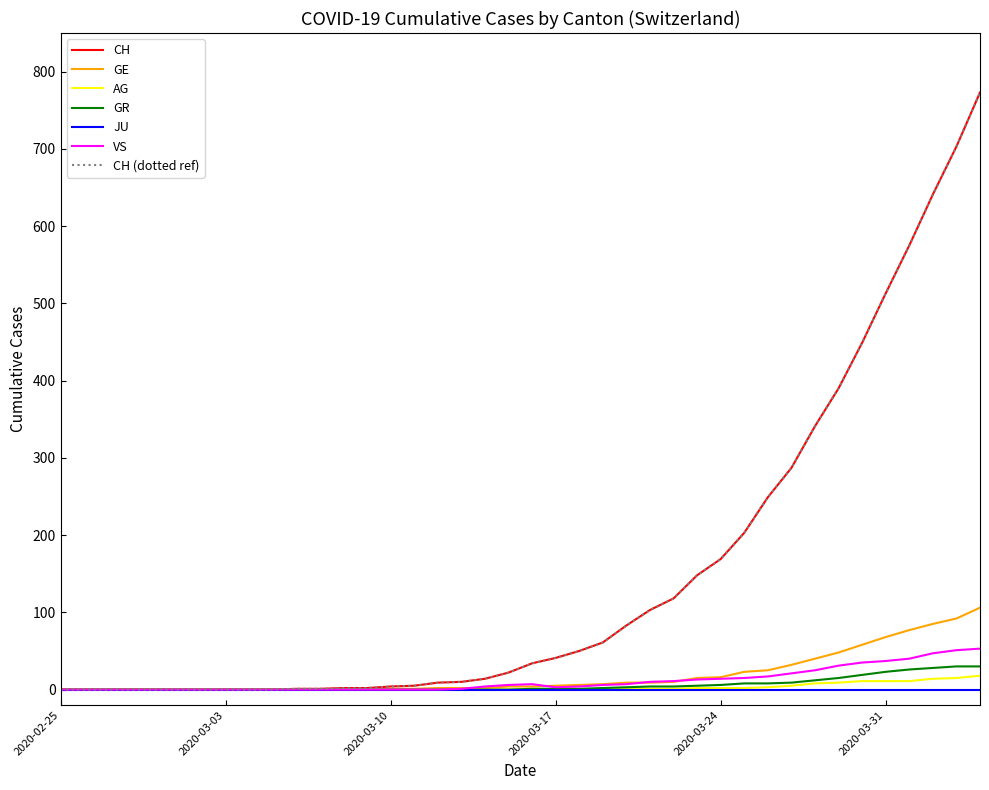

Does the chart have visible grid lines?

No